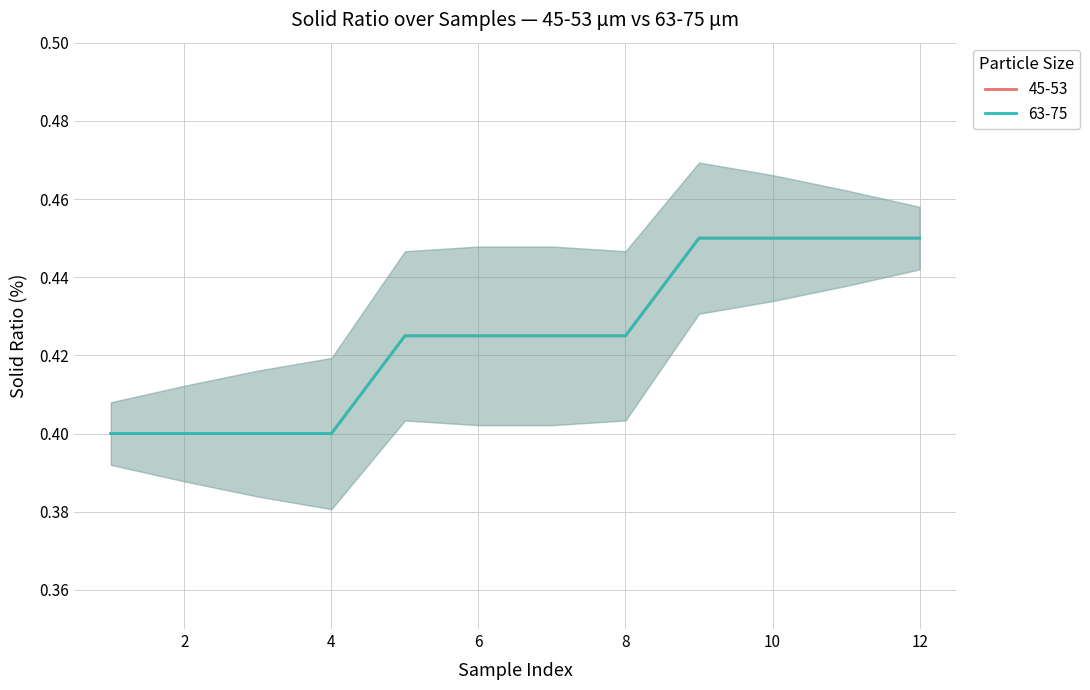

True or false: 63-75 and 45-53 cross at least once.

False